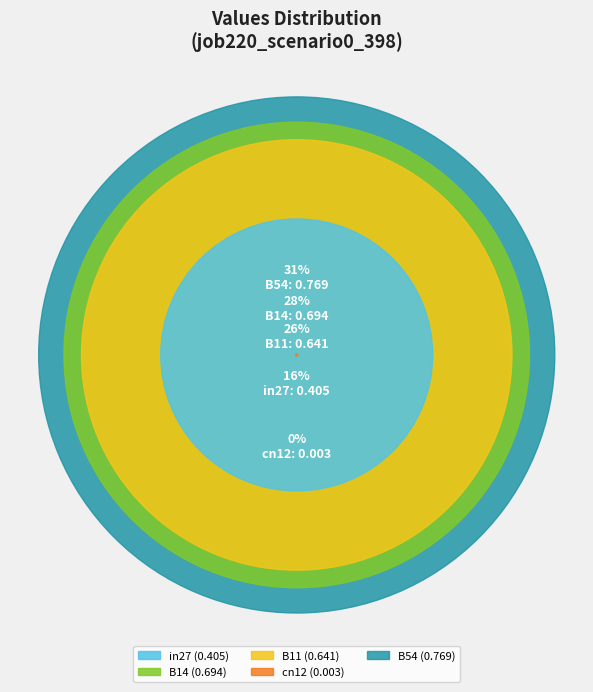

Count the number of slices in the pie.

5